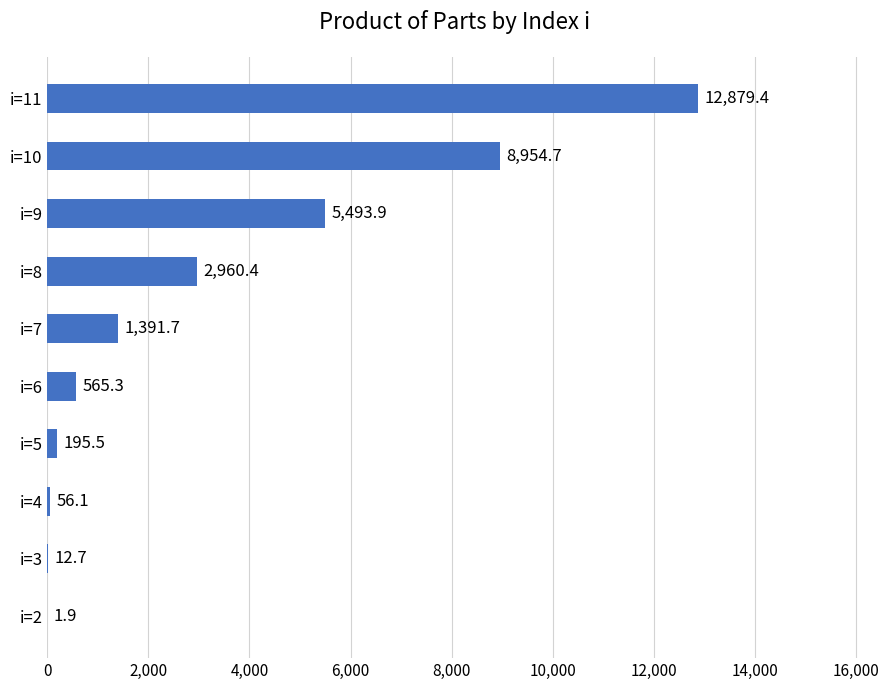

At which label is the value closest to 6440?

i=9